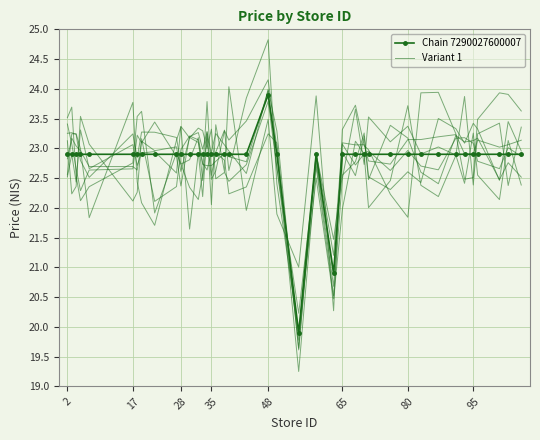

Reading left to right, extract all data points from this chart.

22.9	22.9	22.9	22.9	22.9	22.9	22.9	22.9	22.9	22.9	22.9	22.9	22.9	22.9	22.9	22.9	22.9	22.9	22.9	22.9	23.9	22.9	19.9	22.9	20.9	22.9	22.9	22.9	22.9	22.9	22.9	22.9	22.9	22.9	22.9	22.9	22.9	22.9	22.9	22.9